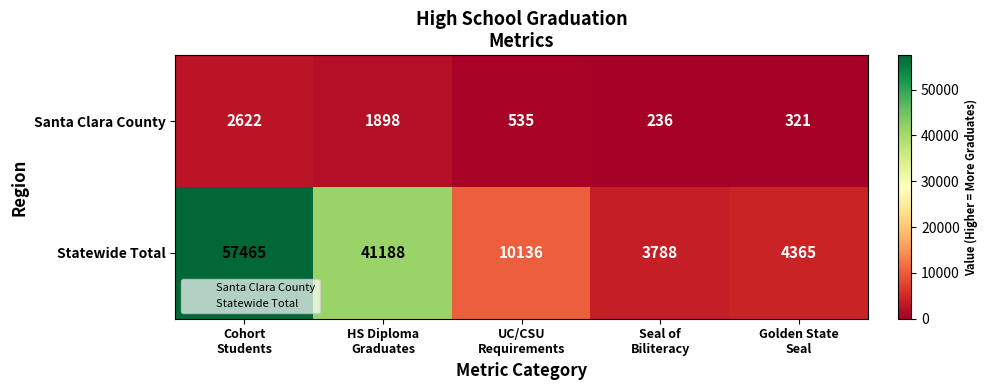

At which category does the chart reach its minimum across all series?

Seal of
Biliteracy